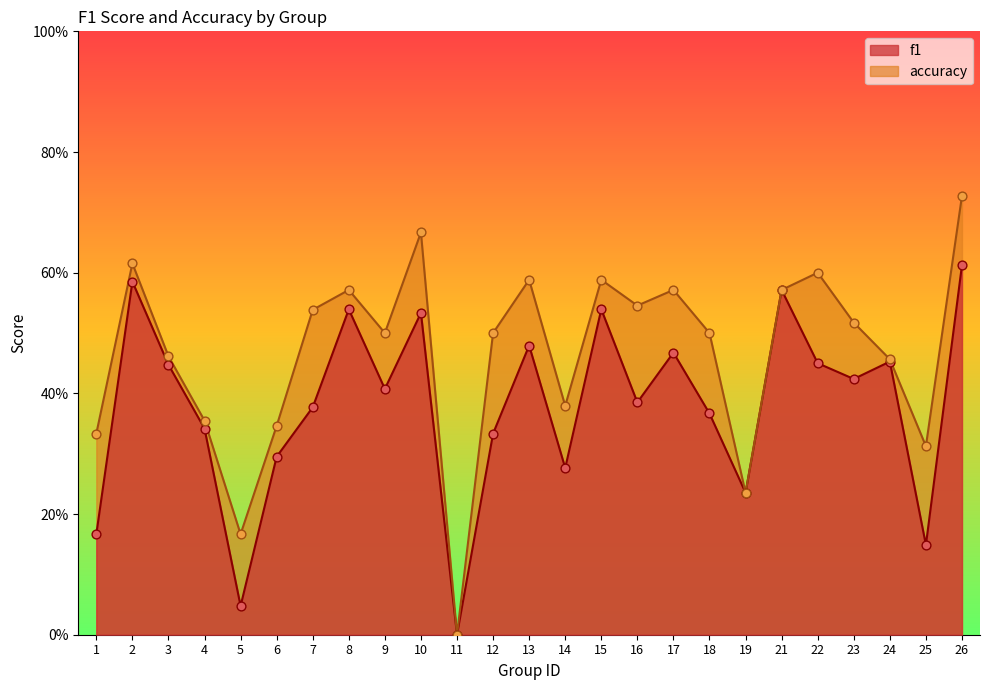

At how many categories does at least one series exceed 0?

24